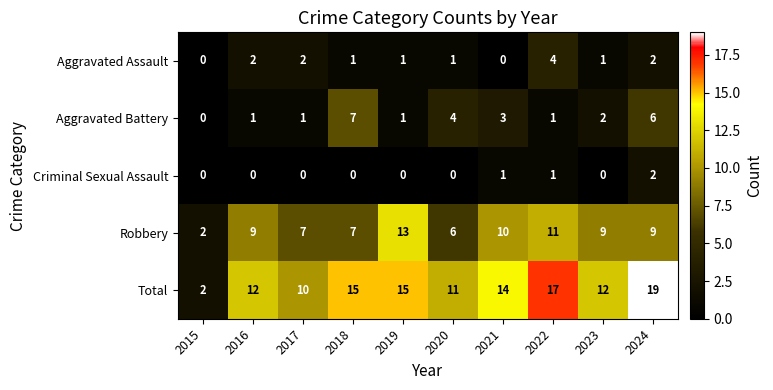

At which label is Total closest to 10?

2017